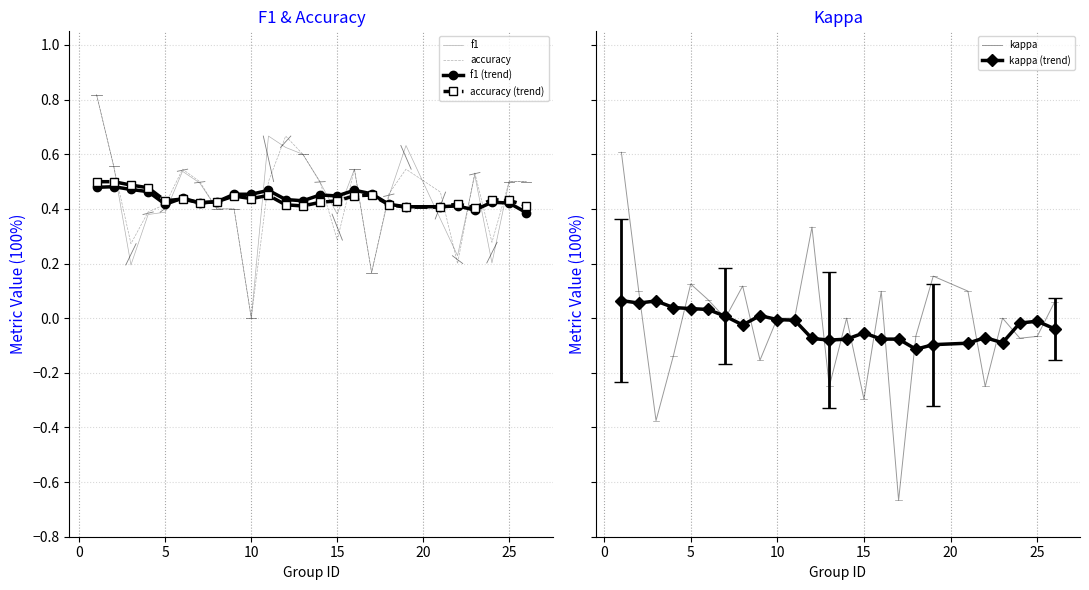

Which series ends up on top after the final intersection of f1 and f1 (trend)?

f1